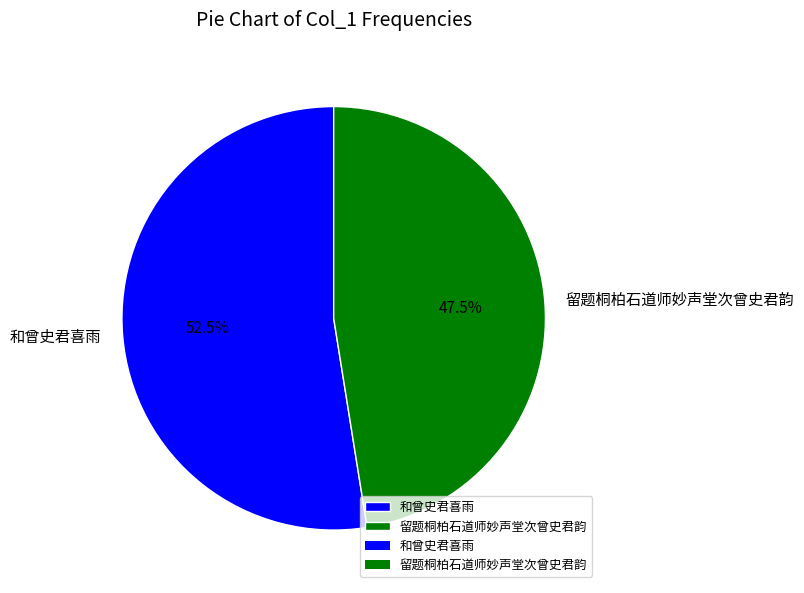

Do 留题桐柏石道师妙声堂次曾史君韵 and 和曾史君喜雨 together represent more than half of the pie?

Yes